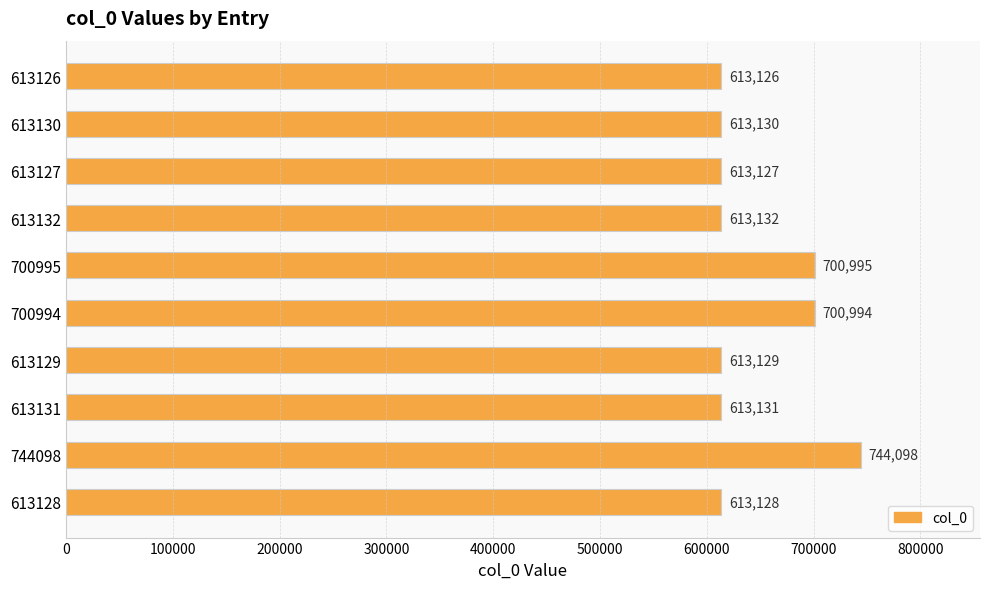

Reading top to bottom, list all the values displayed in this chart.

613126	613130	613127	613132	700995	700994	613129	613131	744098	613128